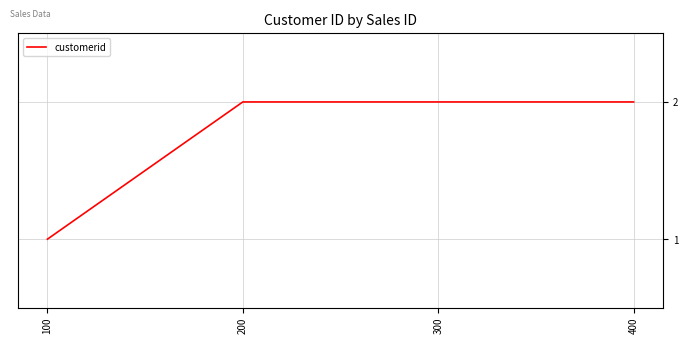

How many series are shown in this chart?

1